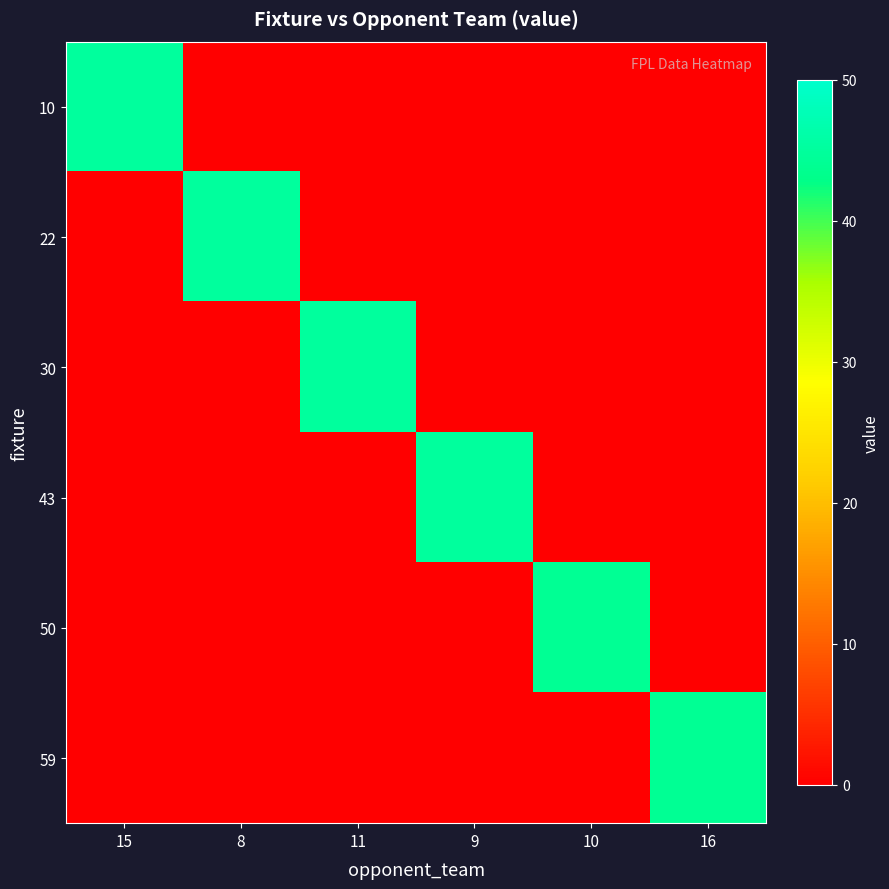

Reading left to right, transcribe all the data shown in this chart.

10: 15=45	8=0	11=0	9=0	10=0	16=0
22: 15=0	8=45	11=0	9=0	10=0	16=0
30: 15=0	8=0	11=45	9=0	10=0	16=0
43: 15=0	8=0	11=0	9=45	10=0	16=0
50: 15=0	8=0	11=0	9=0	10=44	16=0
59: 15=0	8=0	11=0	9=0	10=0	16=44